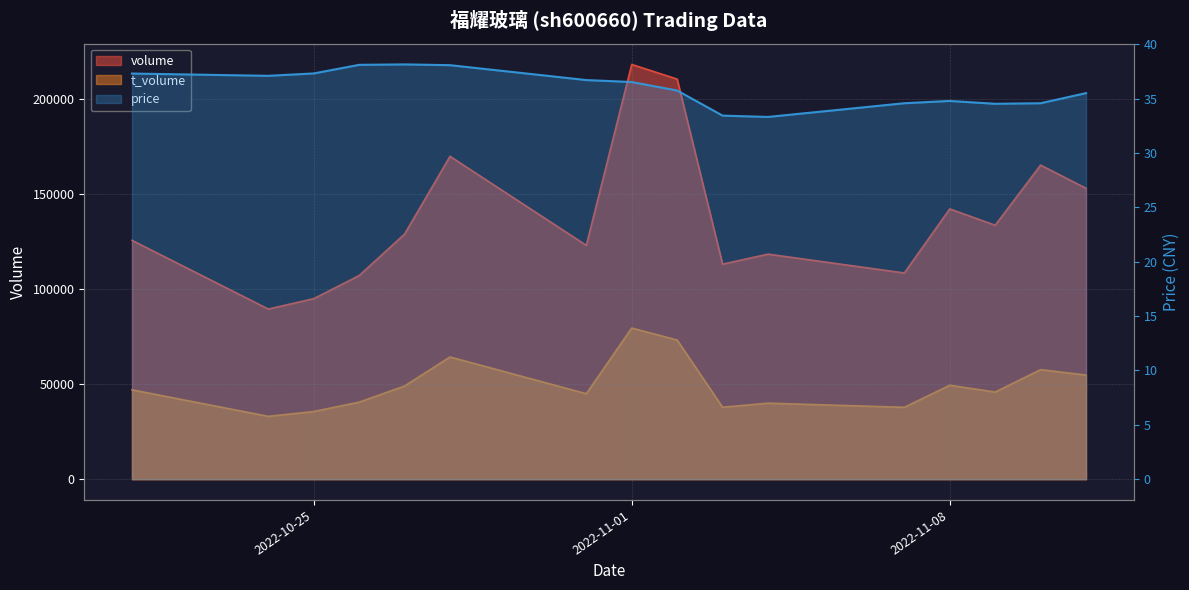

The volume series shows 133504.0 at 2022-11-09. True or false?

True